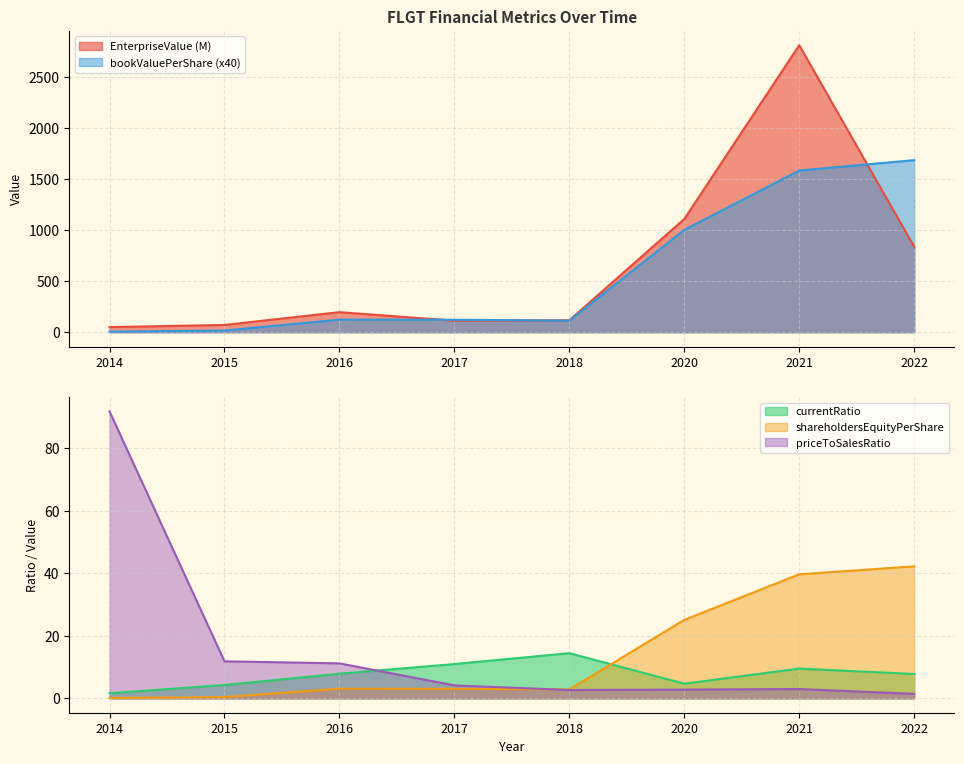

What is the difference between the EnterpriseValue values at 2014 and 2022?

787.2